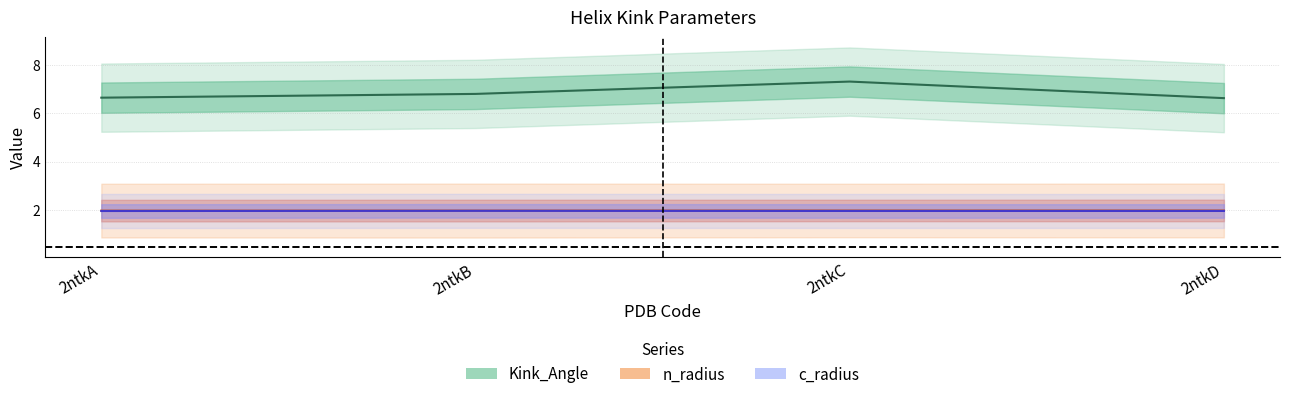

What is the value of the c_radius point at the 1st from the left?

1.9